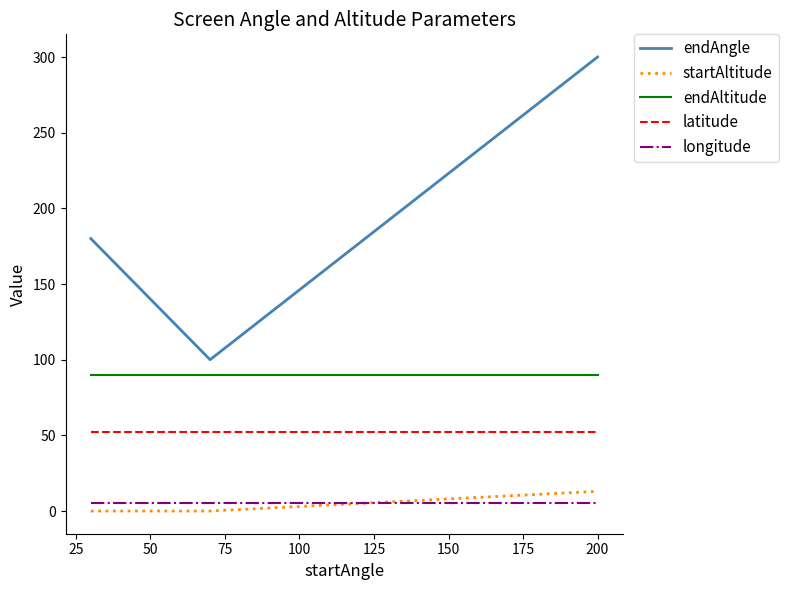

Which series has the largest range (max minus min)?

endAngle